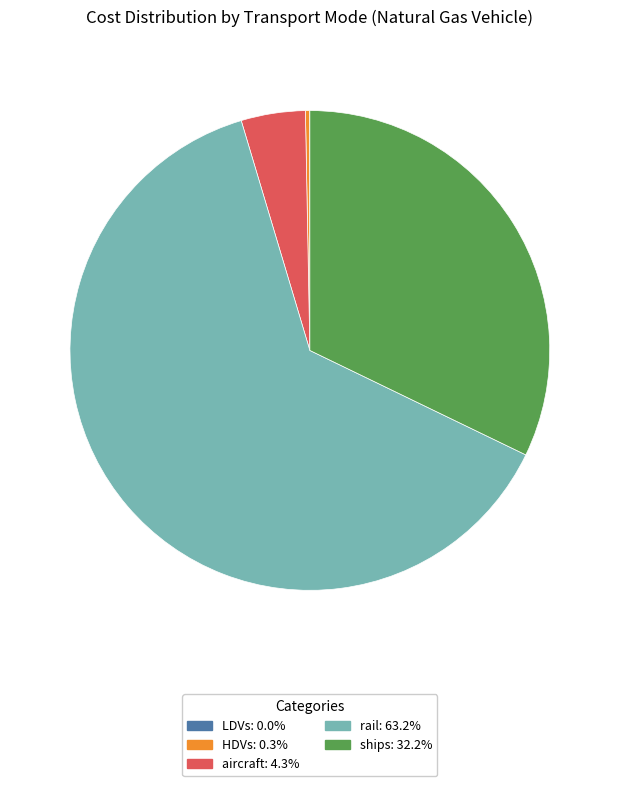

Is there any slice that represents more than half of the pie?

Yes